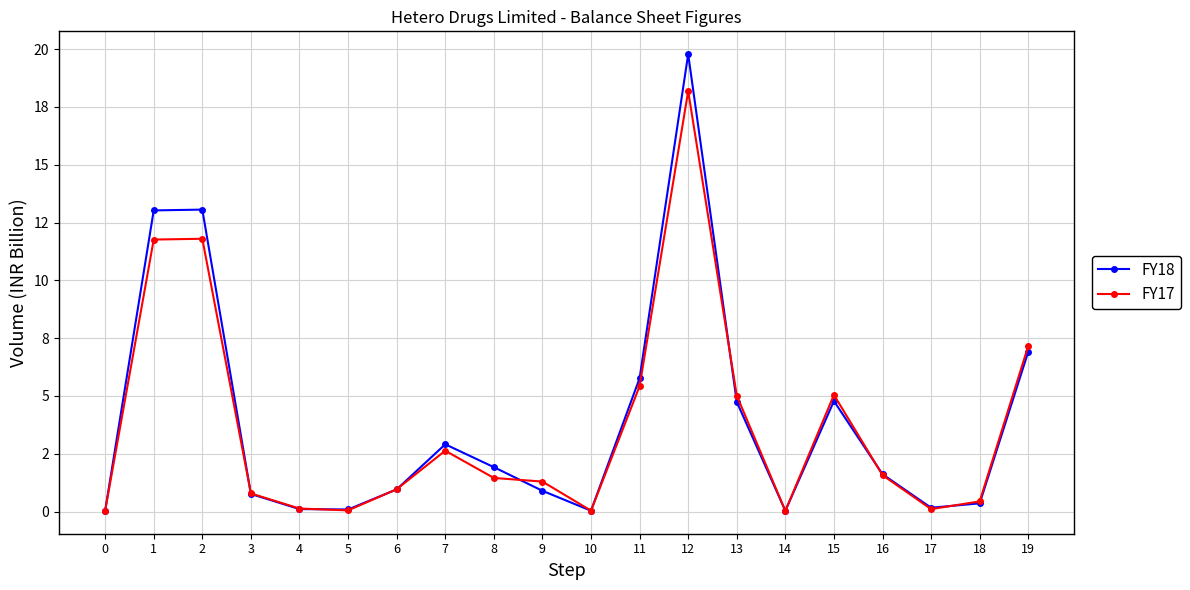

Rank the series by their maximum value, from highest to lowest.

FY18, FY17